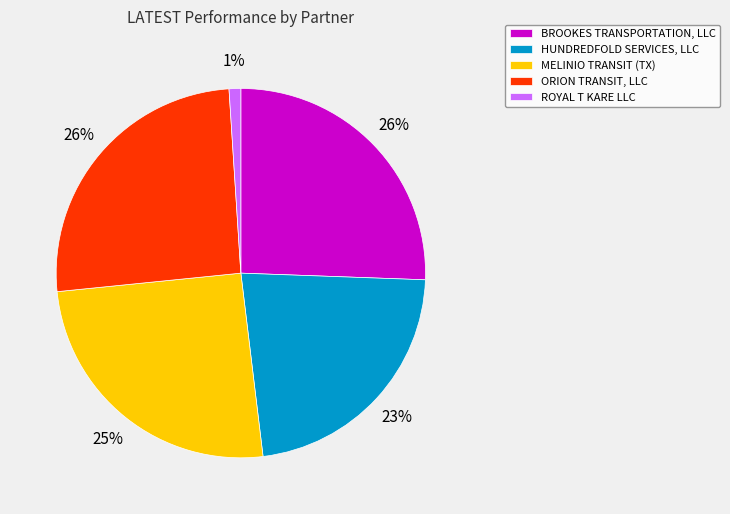

To the nearest percent, what percentage of the pie is HUNDREDFOLD SERVICES, LLC?

23%